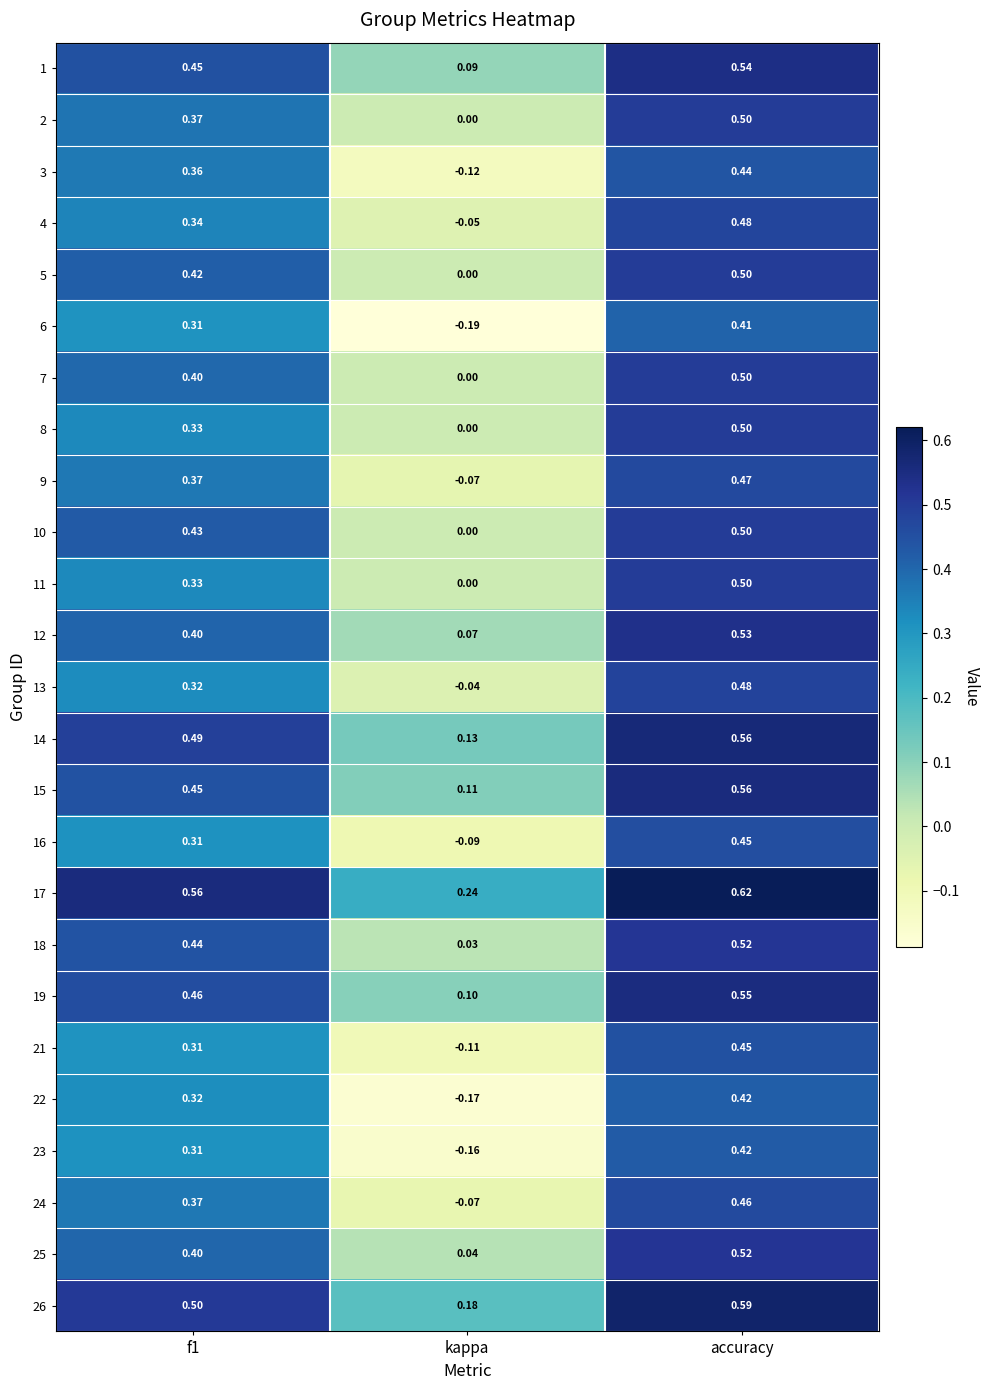

Which category has the lowest value in the 2 series?

kappa